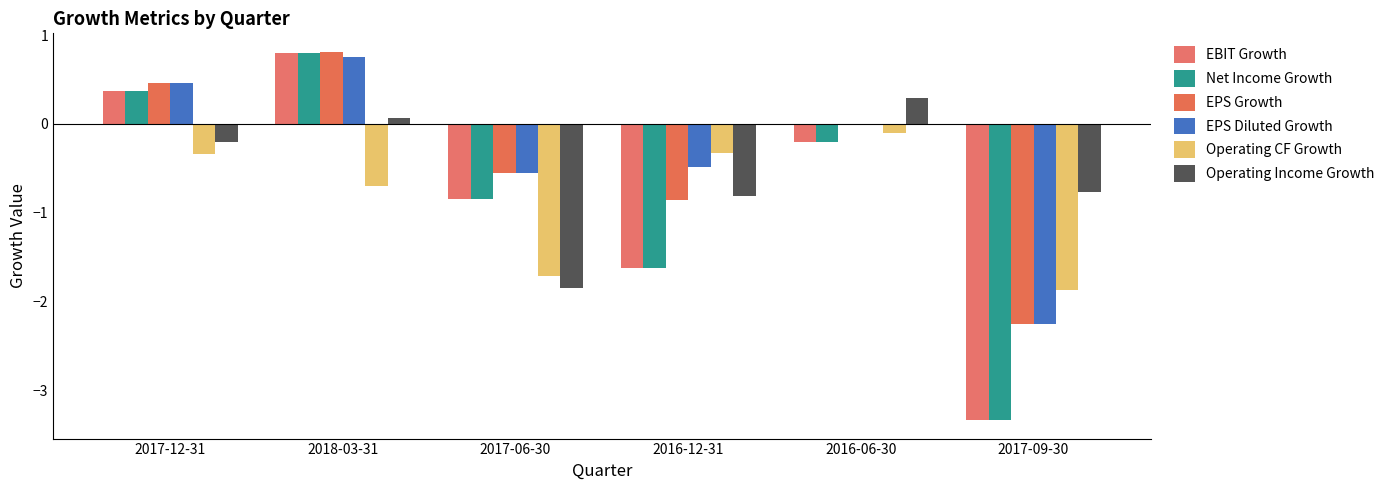

Is it true that Operating CF Growth equals -0.3 at 2017-12-31?

True